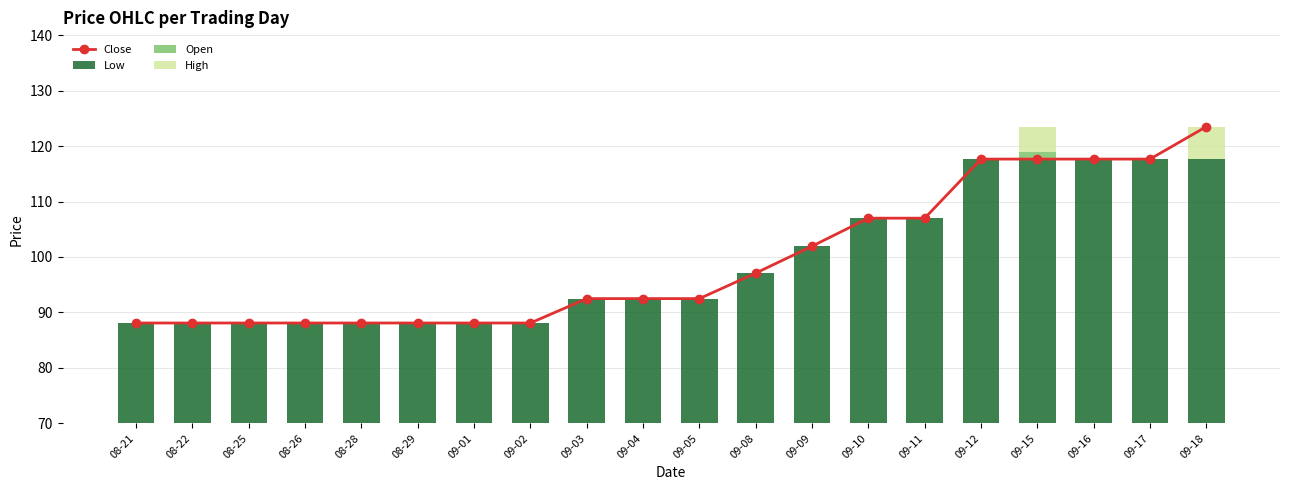

Is the value of Low at 08-25 greater than the value of Open at 09-03?

Yes